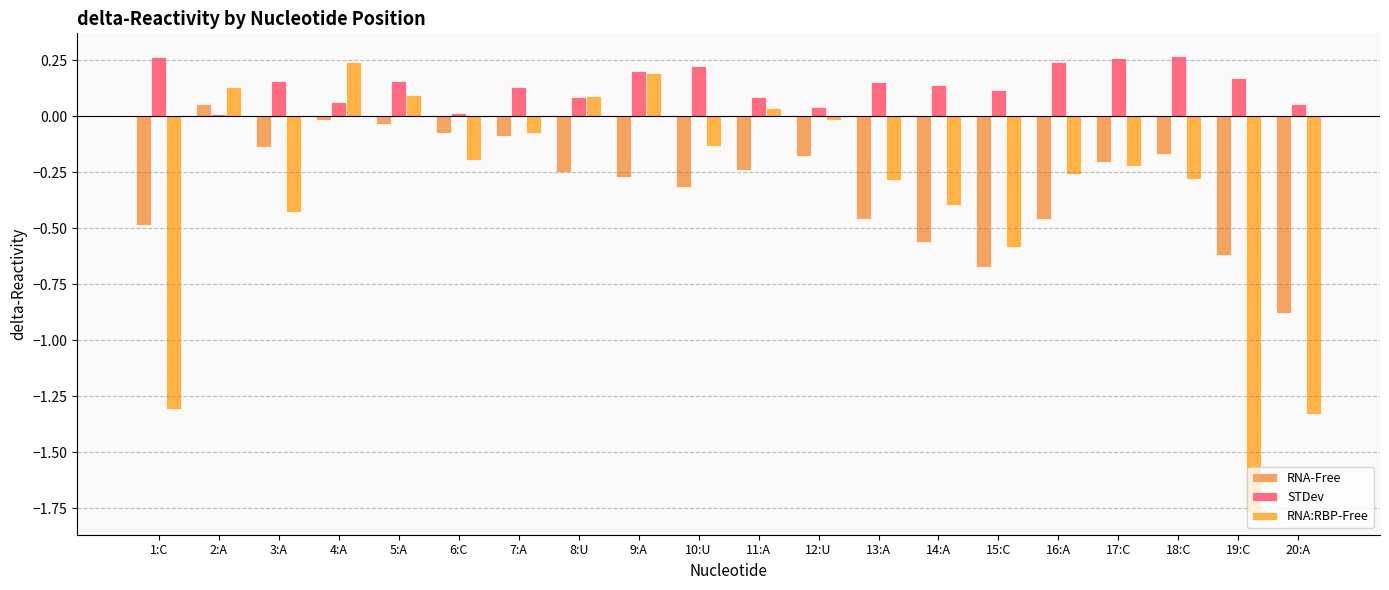

Rank the series by their maximum value, from lowest to highest.

RNA-Free, RNA:RBP-Free, STDev